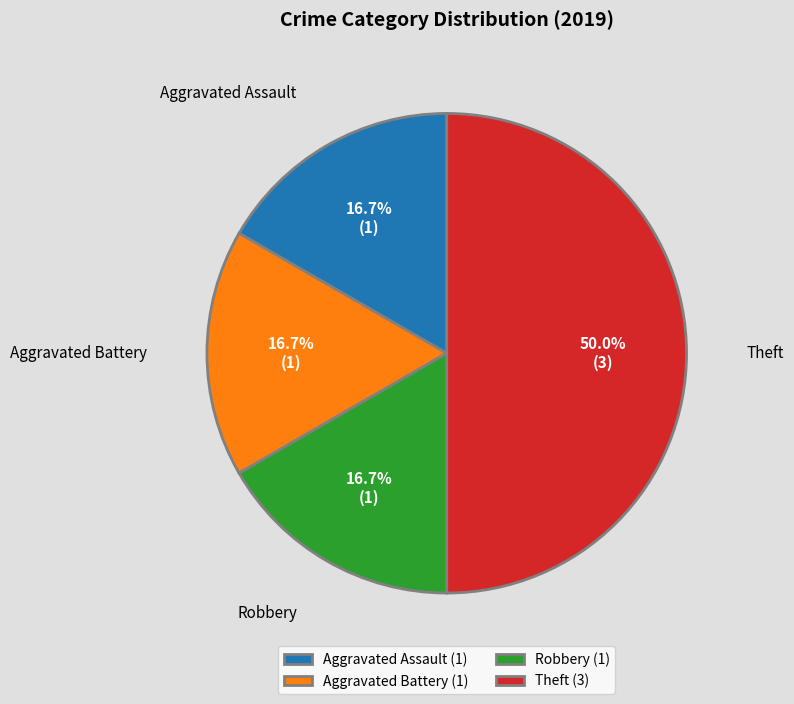

Does Robbery represent more than half of the total?

No